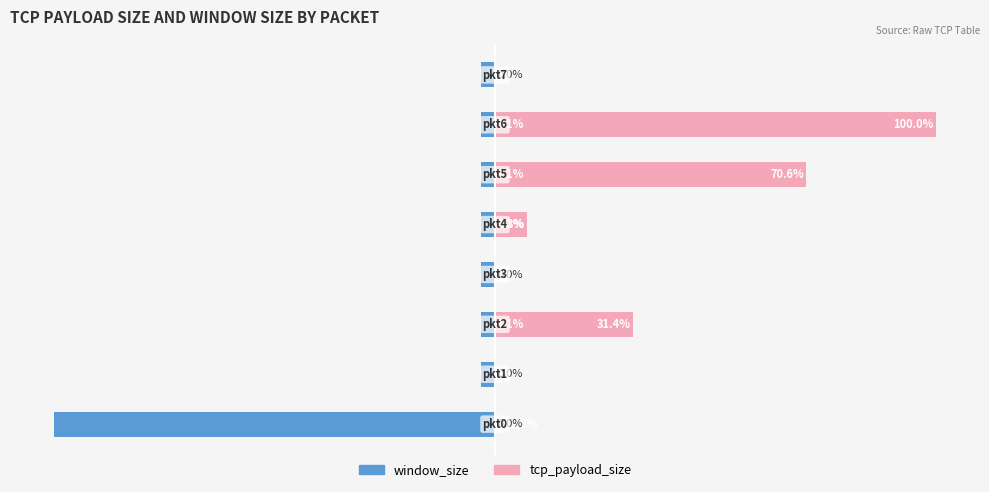

How many distinct data groups are displayed?

2